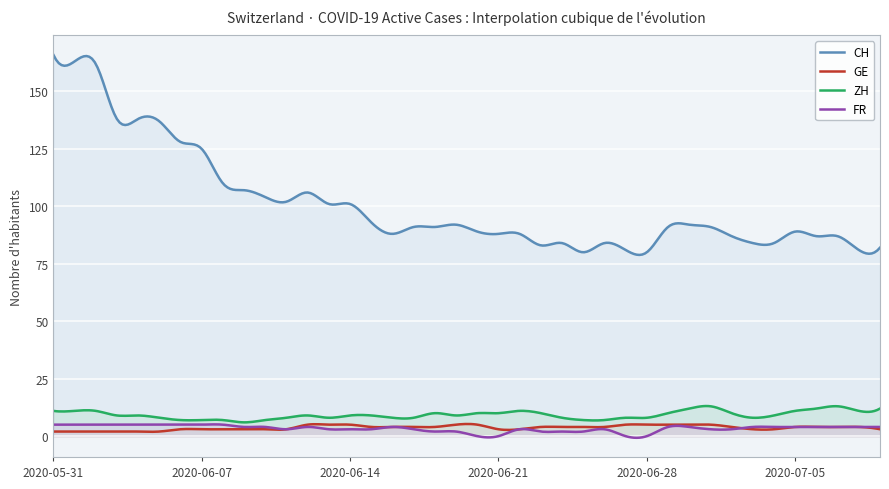

Is the value of GE at 2020-07-02 greater than the value of CH at 2020-06-21?

No